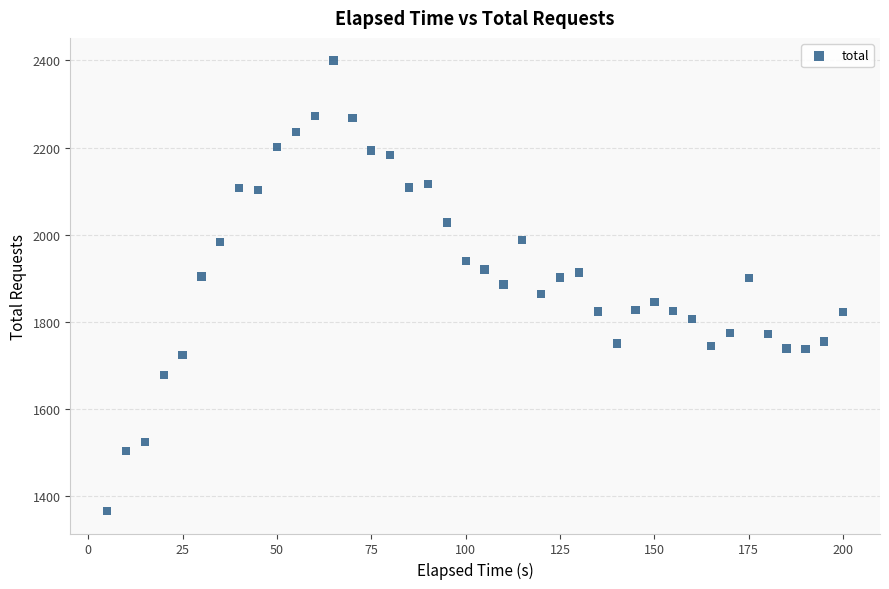

What is the range of Y values (max minus min)?

1034